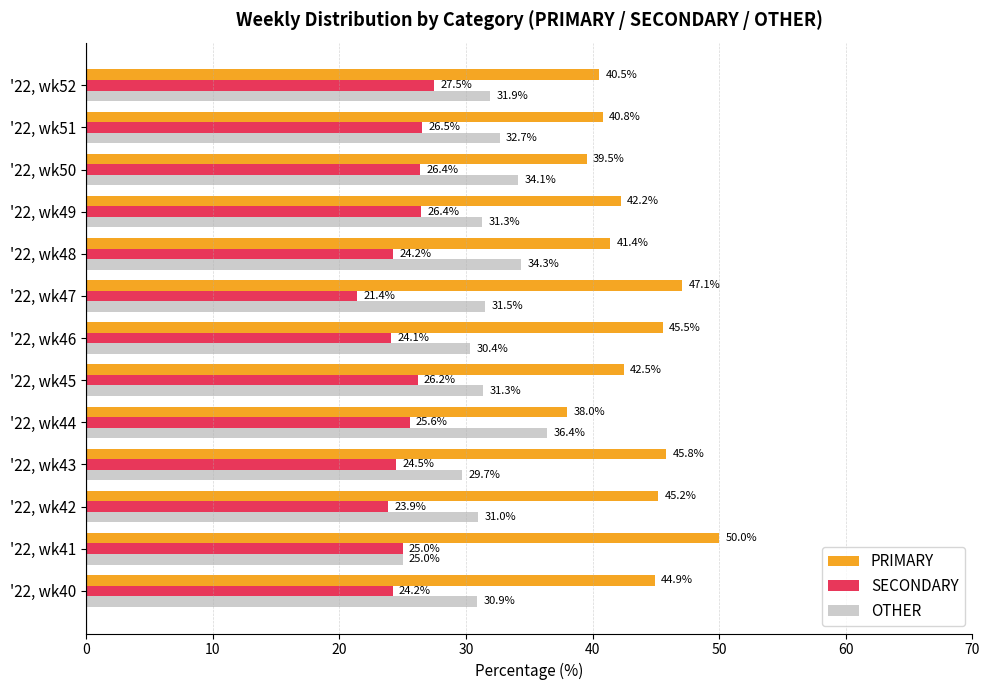

What is the difference between the highest and lowest values at '22, wk40?

20.7